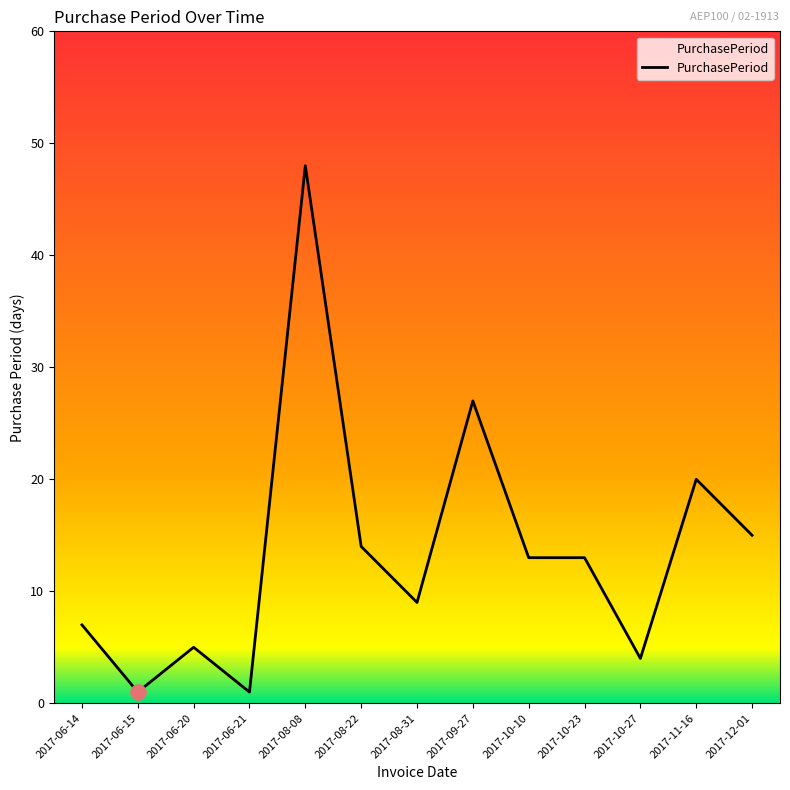

Between 2017-09-27 and 2017-08-31, which is larger?

2017-09-27